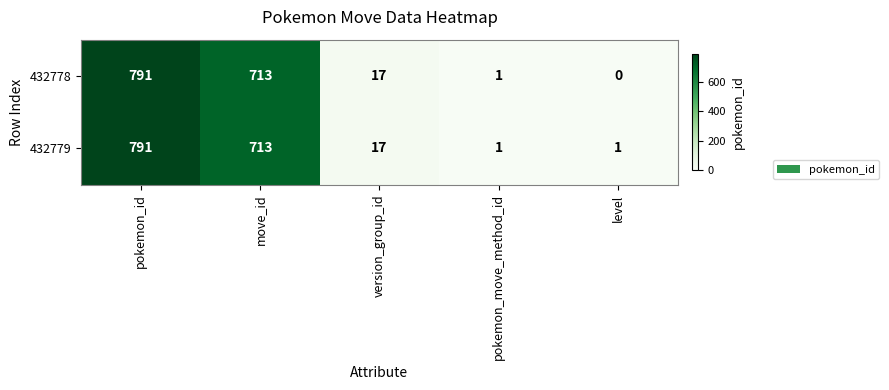

What is the highest value of the 432779 series?

791